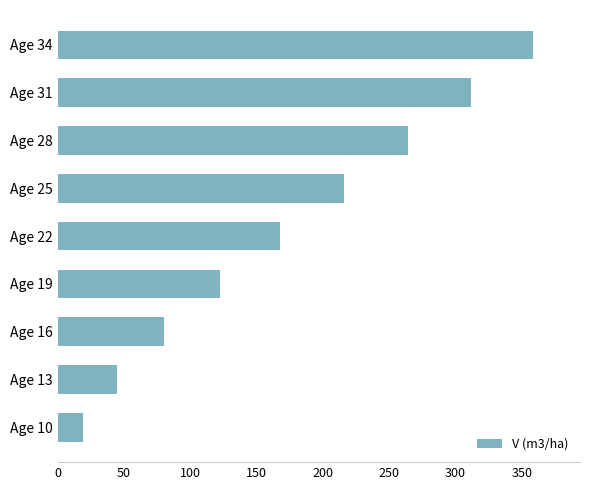

Rank the categories by value from lowest to highest.

Age 10, Age 13, Age 16, Age 19, Age 22, Age 25, Age 28, Age 31, Age 34